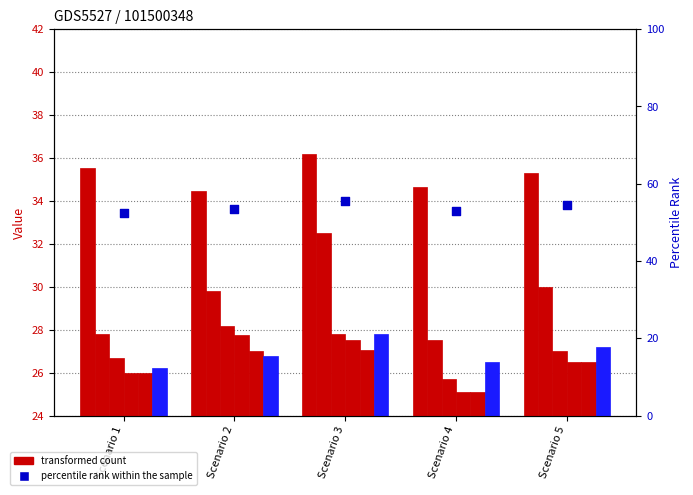

At how many categories does at least one series exceed 30?

5